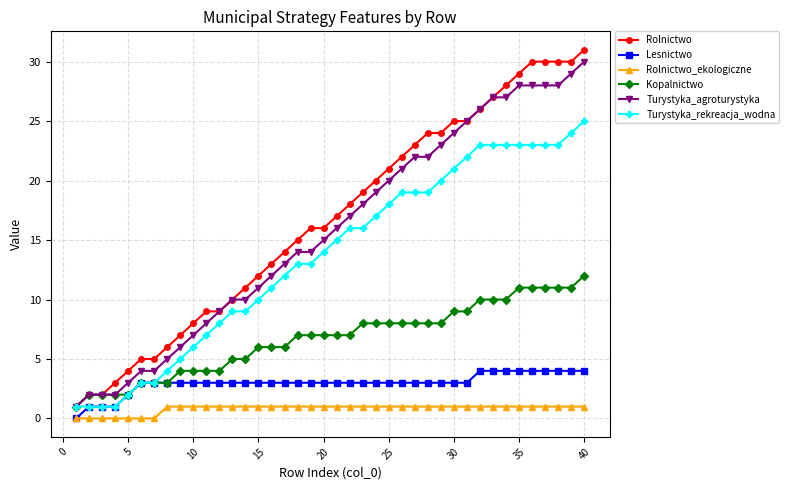

True or false: Rolnictwo_ekologiczne and Turystyka_rekreacja_wodna cross at least once.

False